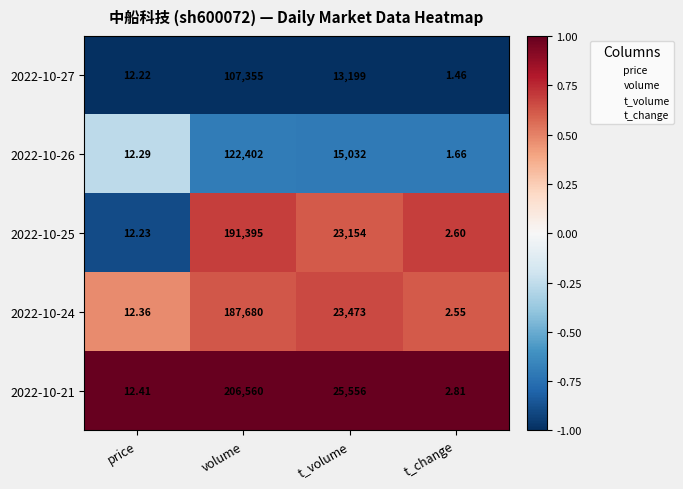

Which series has the largest total across all categories?

2022-10-21